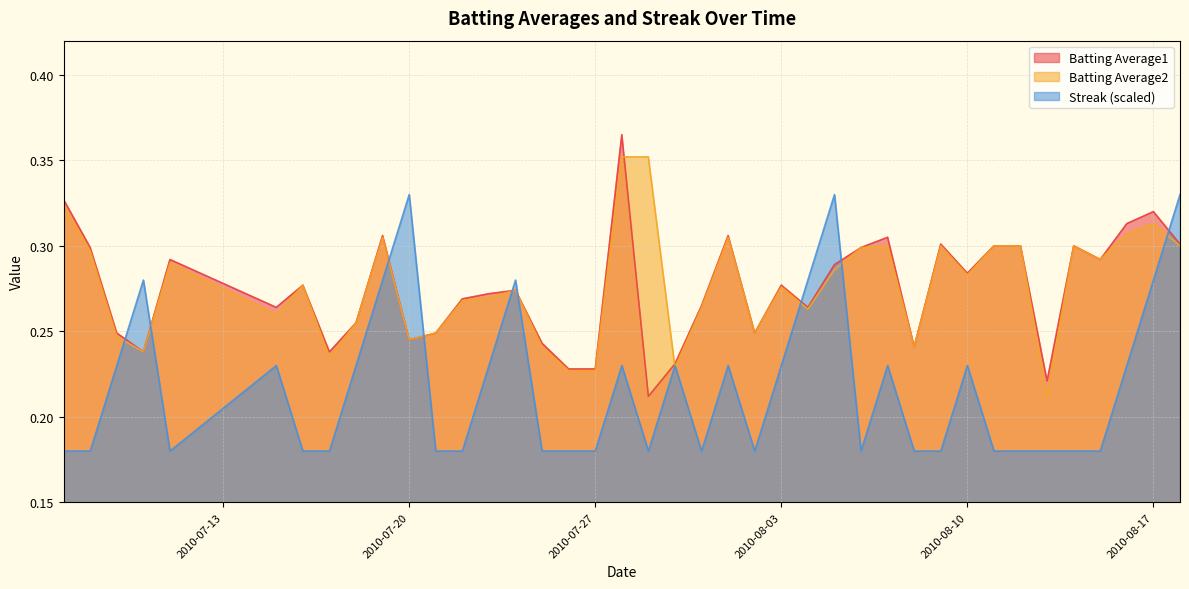

What is the label of the 29th point from the right?

2010-07-21